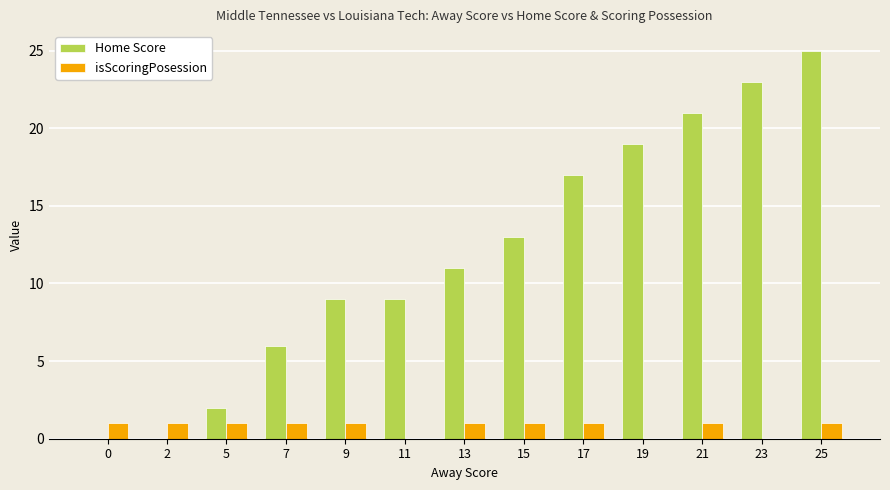

Between 15 and 17, which series saw the biggest shift?

Home Score